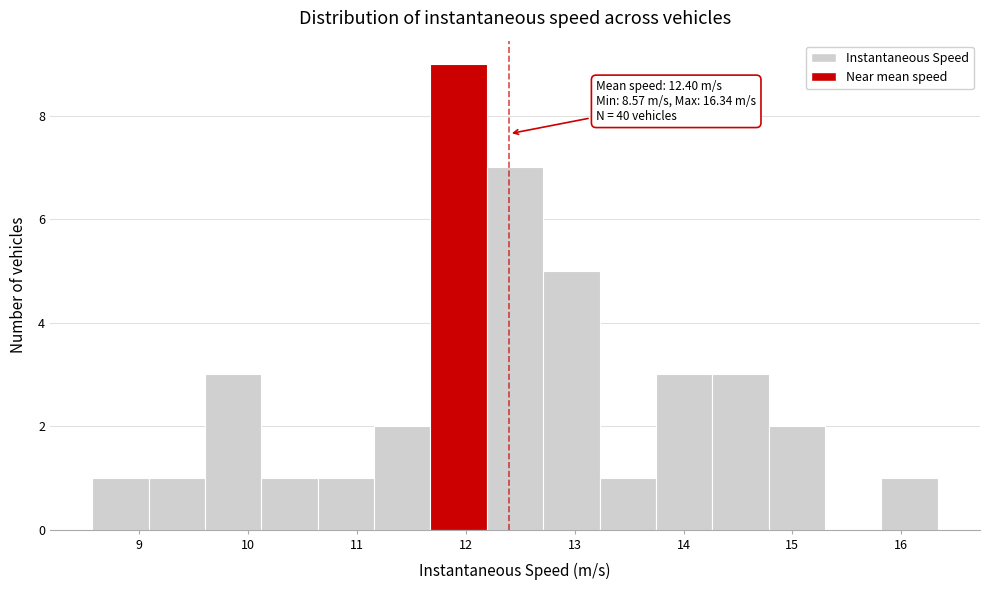

Over which range of the x-axis is the bar tallest?

11.7 to 12.2